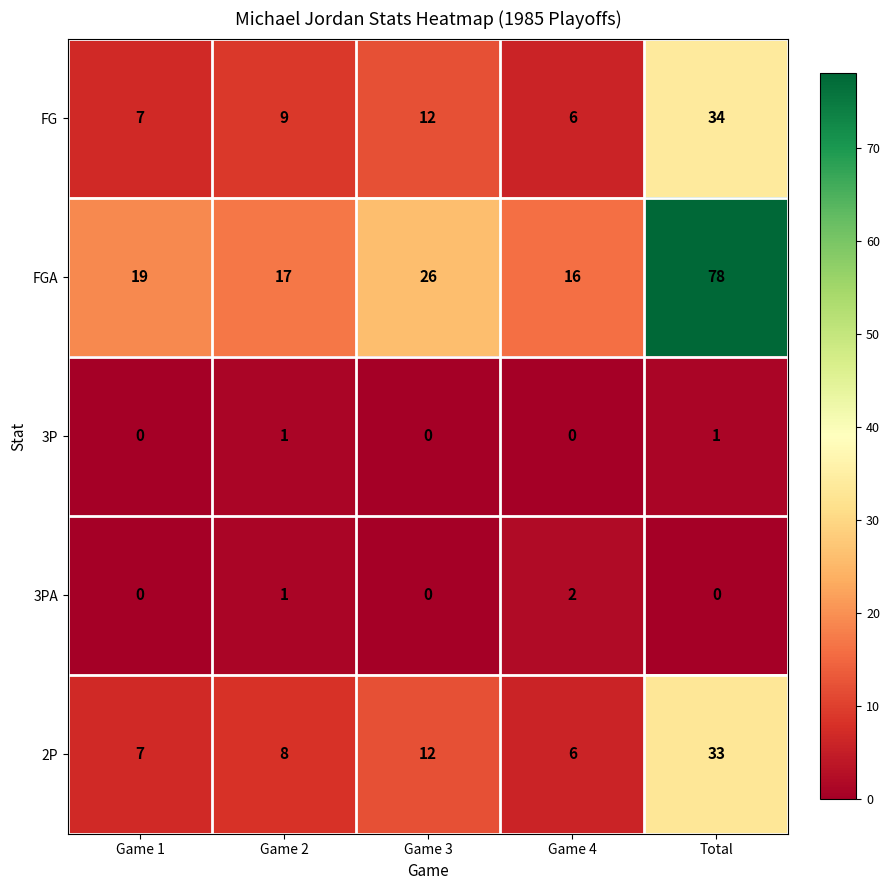

Which series changed the most between Game 3 and Total?

FGA